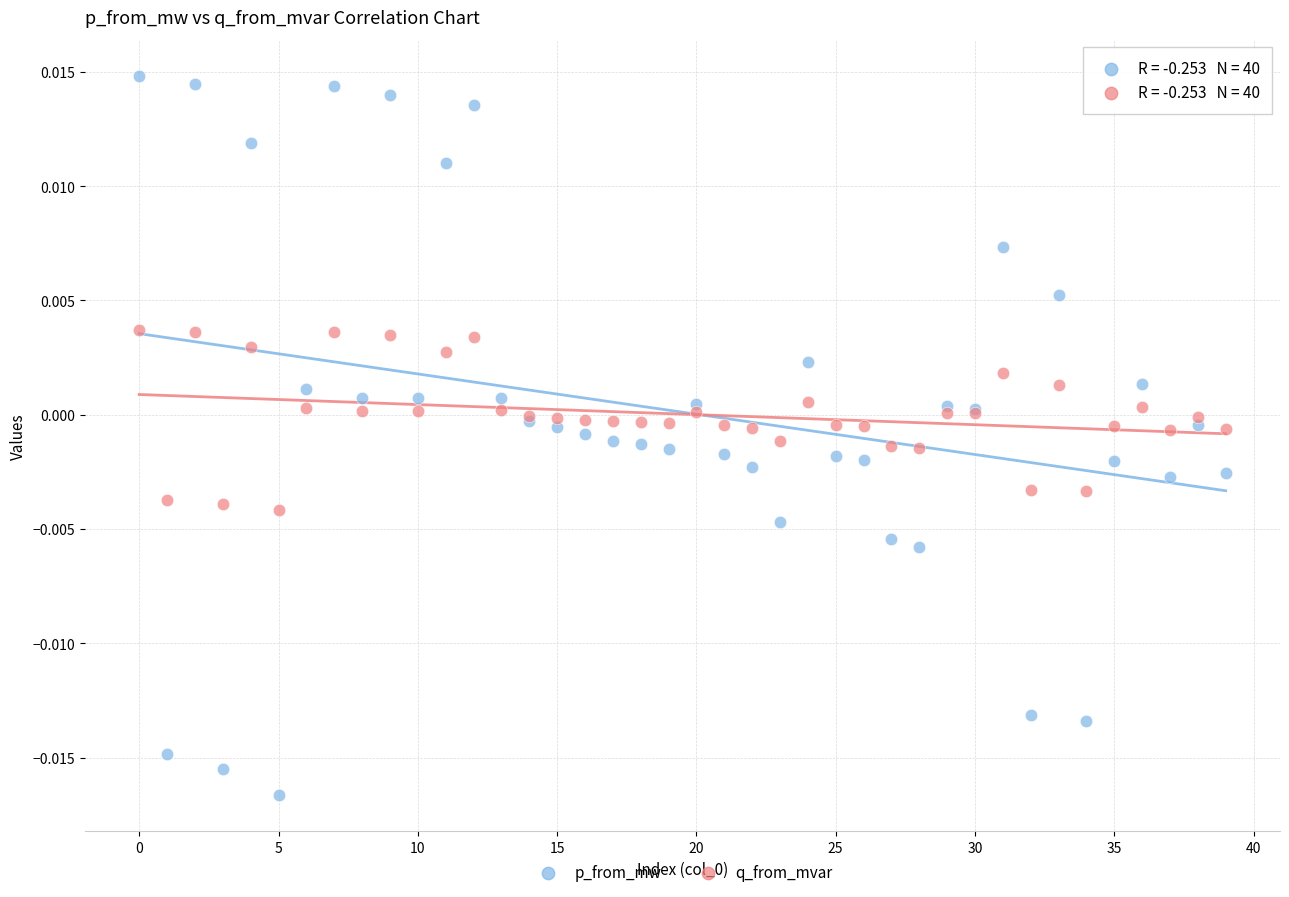

Which series has the widest spread of Y values?

p_from_mw